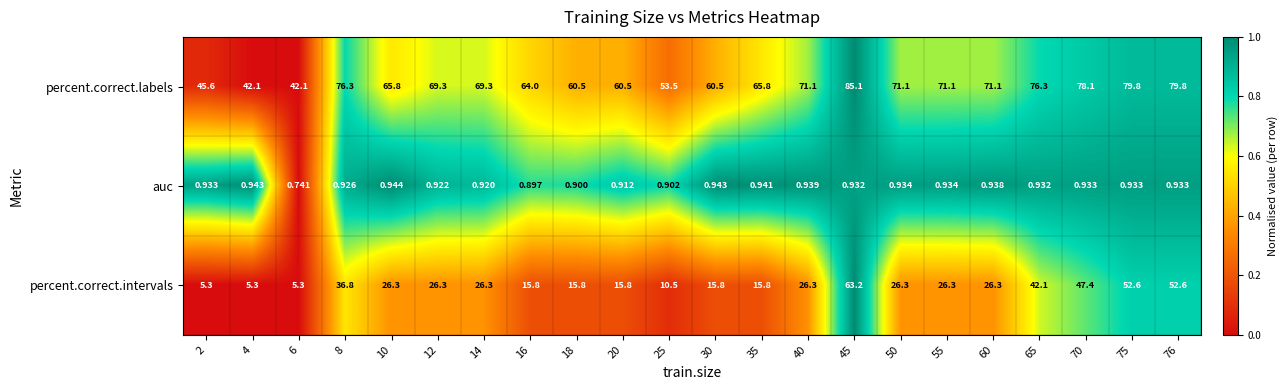

Rank the series at 65 from lowest to highest value.

auc, percent.correct.intervals, percent.correct.labels